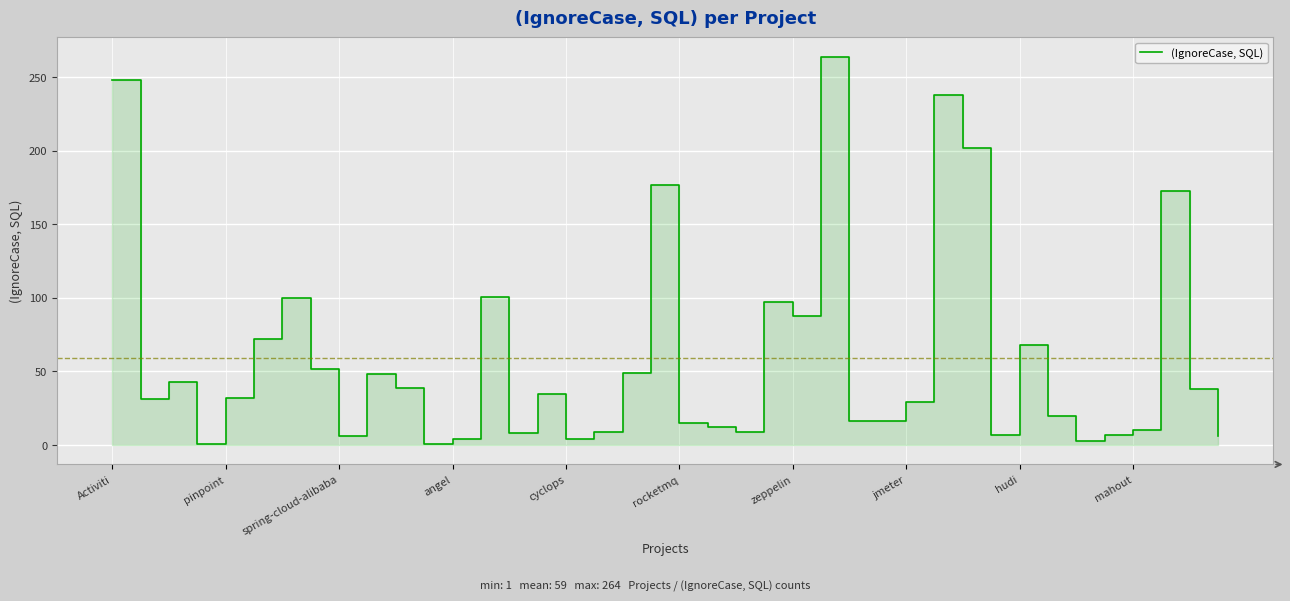

What is the average value?

59